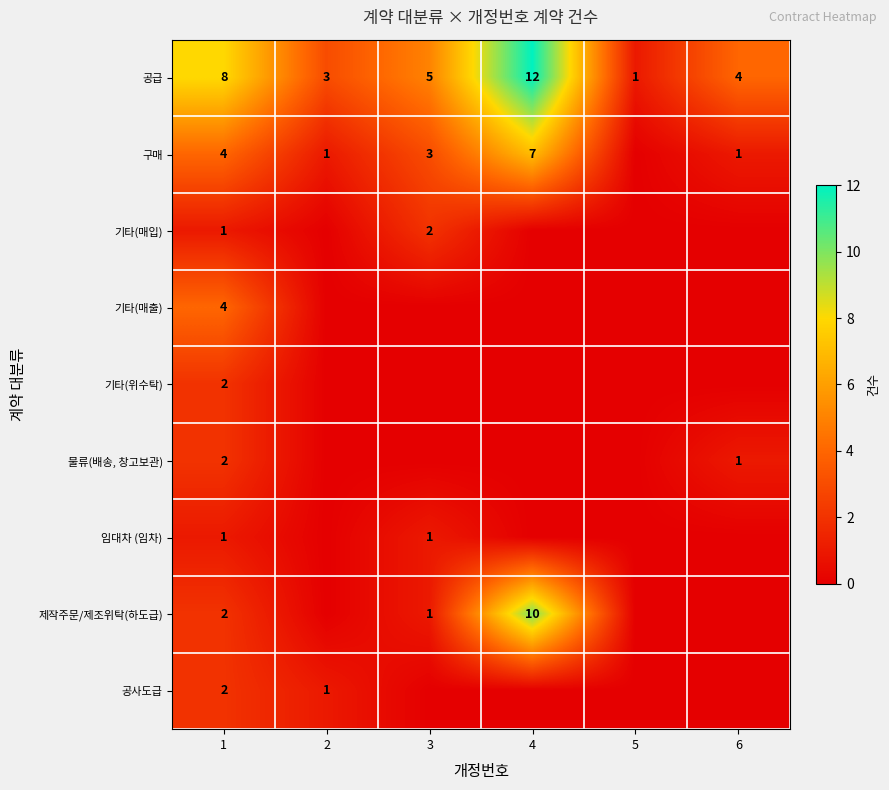

At which category does the chart reach its peak across all series?

4